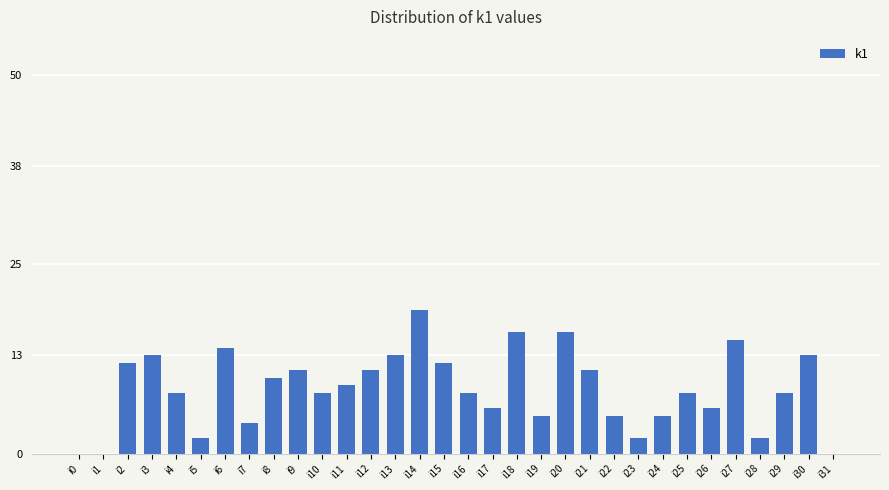

What is the sum of all values?

272